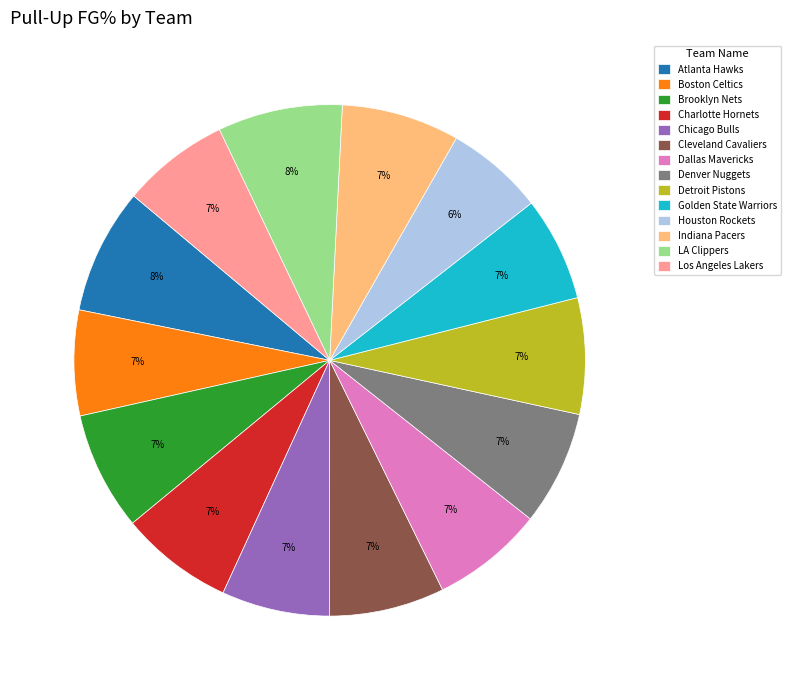

True or false: Golden State Warriors accounts for 19% of the total.

False